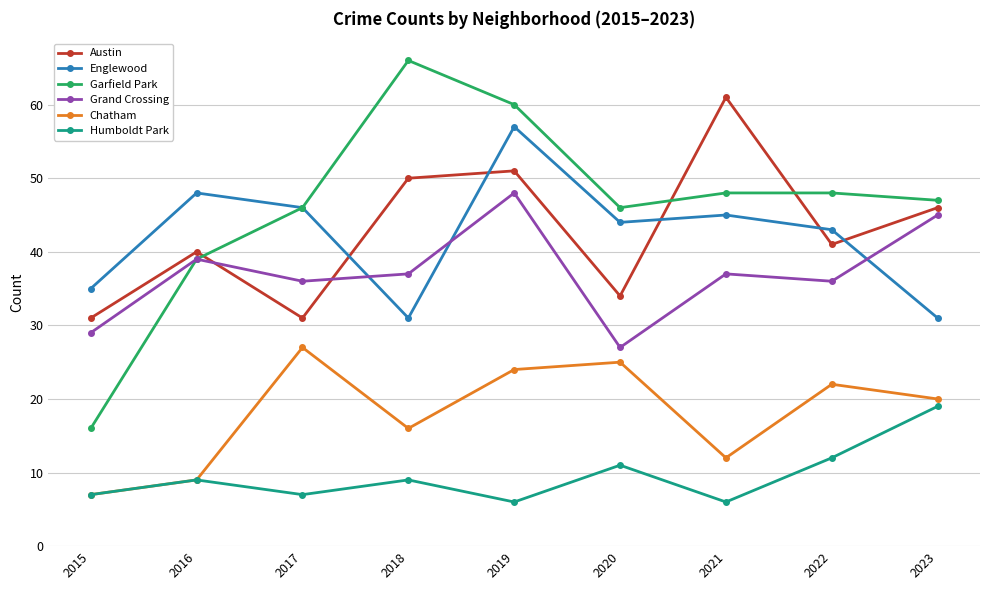

What is the value of the Garfield Park point at the 6th from the left?

46